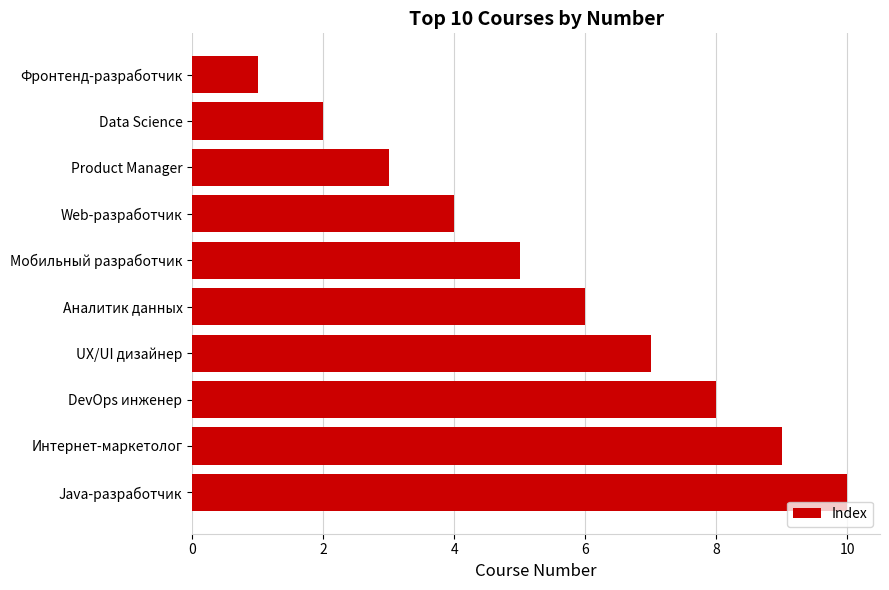

Are the bars grouped side by side (vs. stacked)?

No